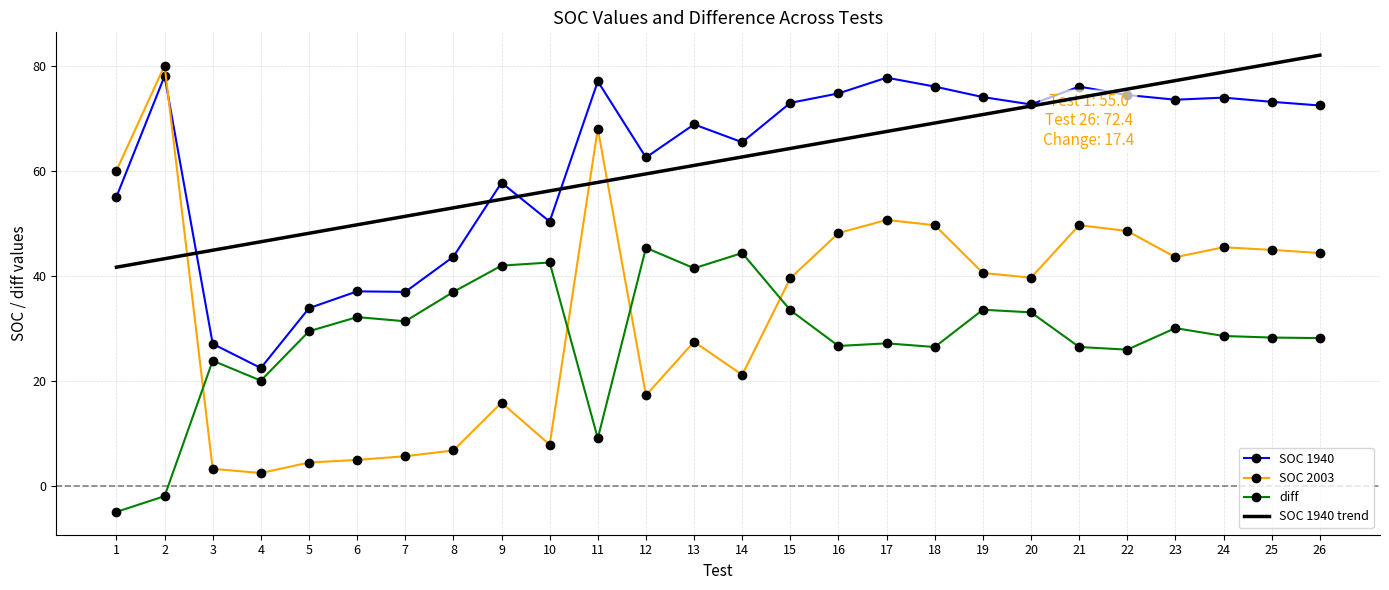

Is the value of diff at 19 greater than the value of SOC 1940 trend at 9?

No